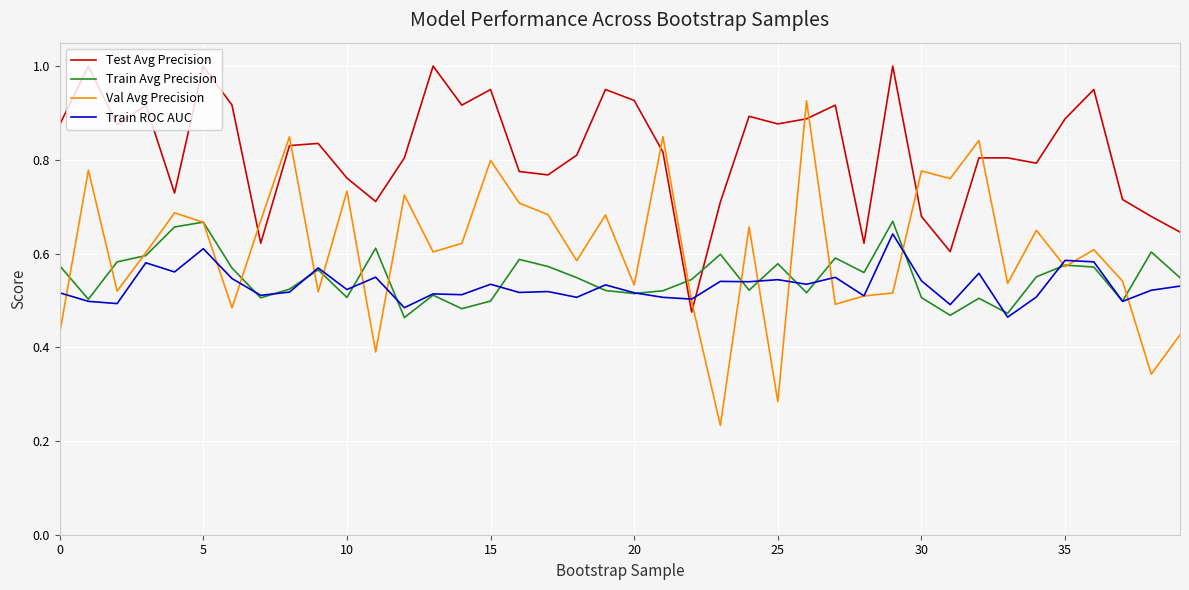

True or false: Test Avg Precision and Train Avg Precision cross at least once.

True